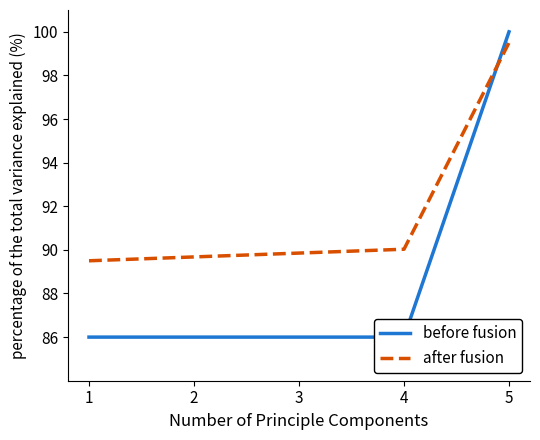

Is the value of before fusion at 3 greater than the value of after fusion at 5?

No